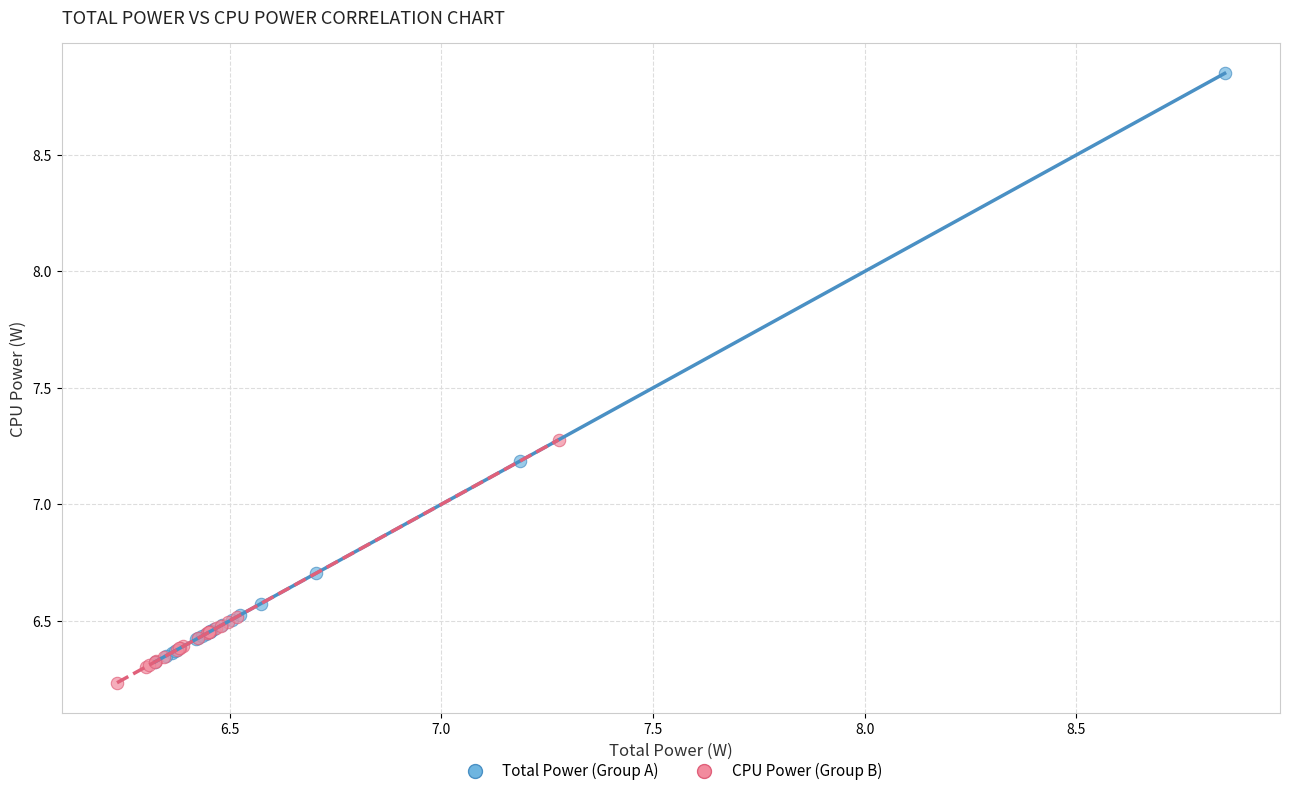

Which series has the widest spread of Y values?

Total Power (Group A)